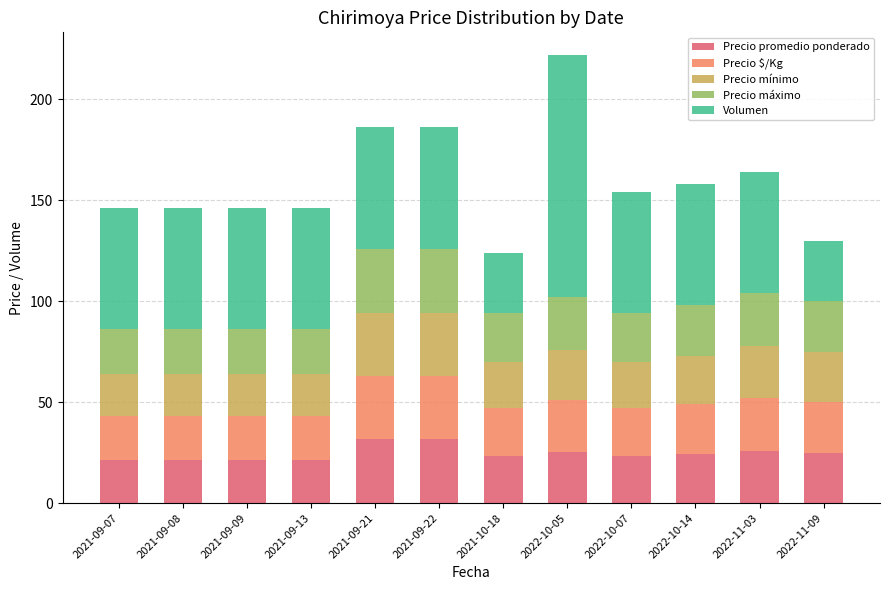

What is the maximum value for Precio promedio ponderado?

31.5